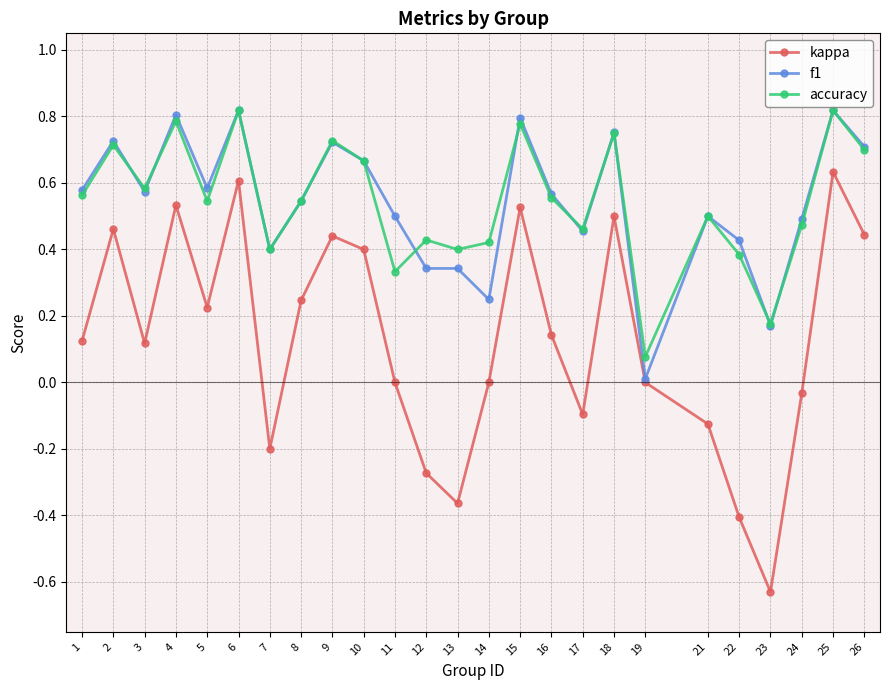

How many categories are shown in the chart?

25